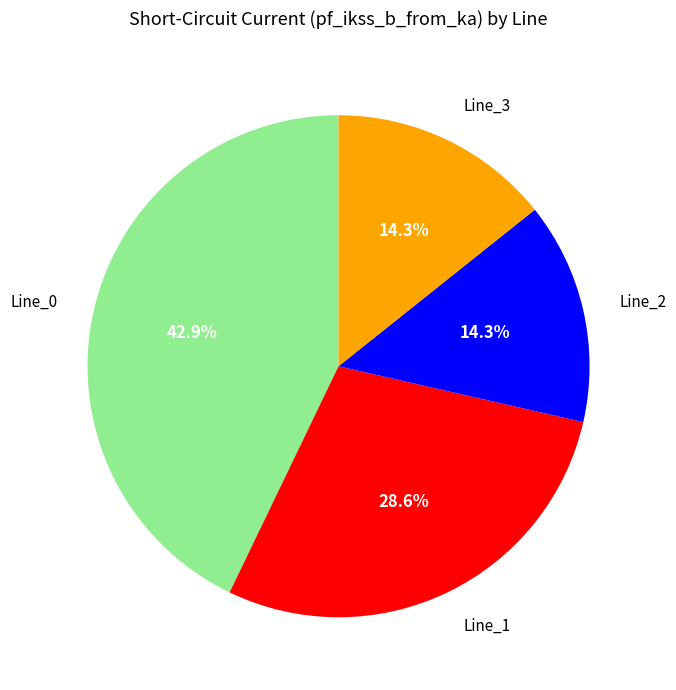

Count the number of slices in the pie.

4